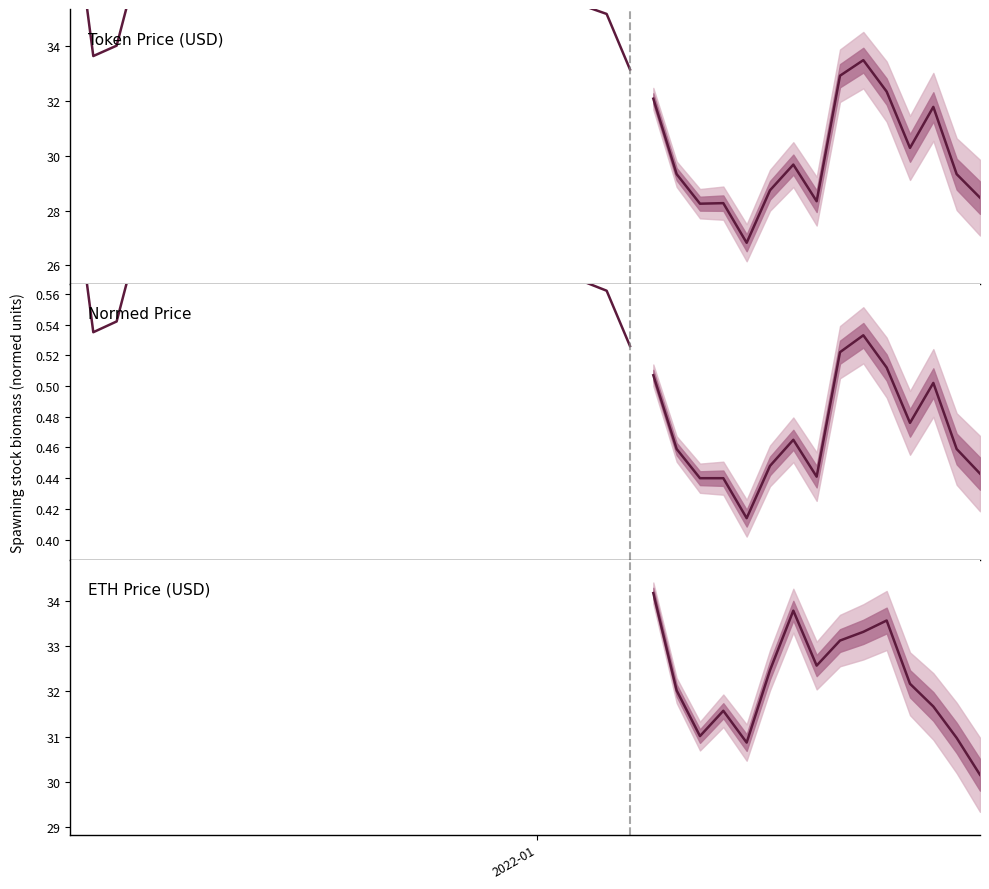

Is it true that ETH / 100 equals 15.4 at 9?

False